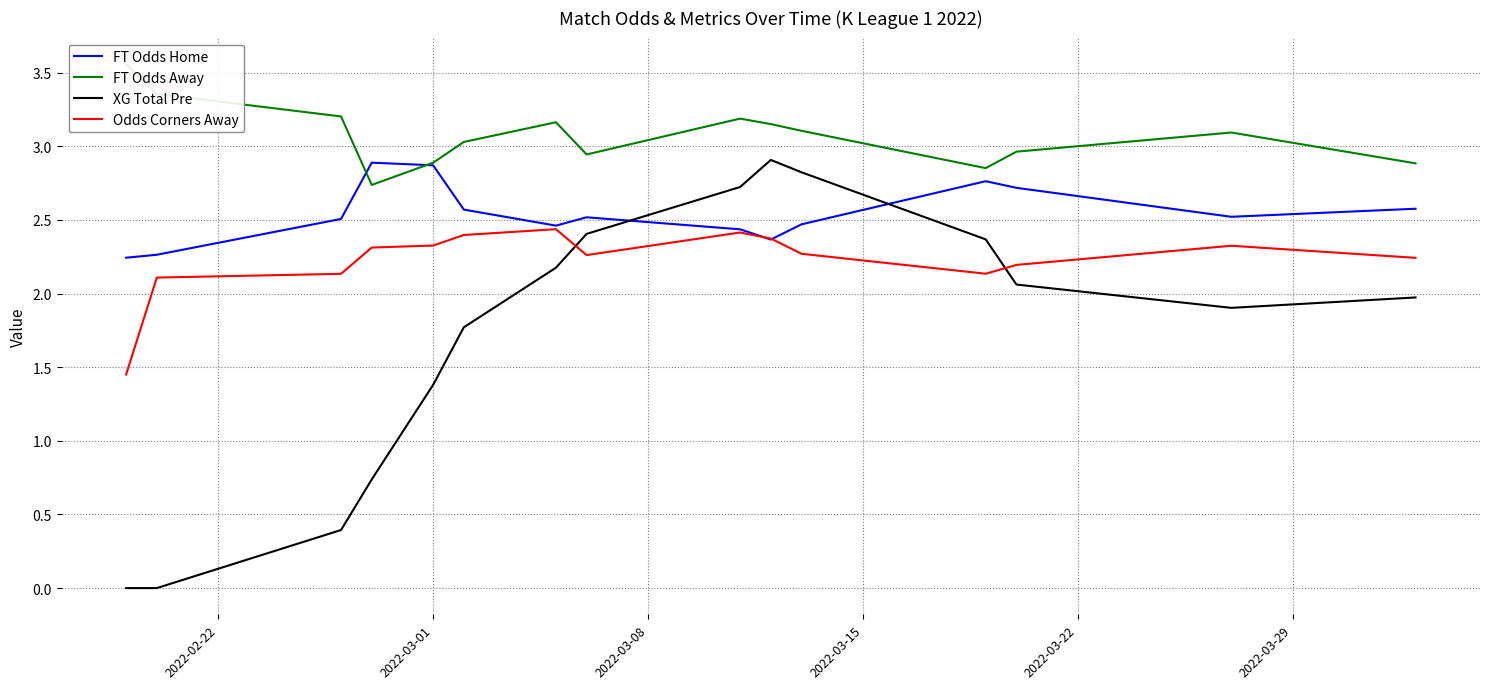

What is the highest value of the XG Total Pre series?

2.9